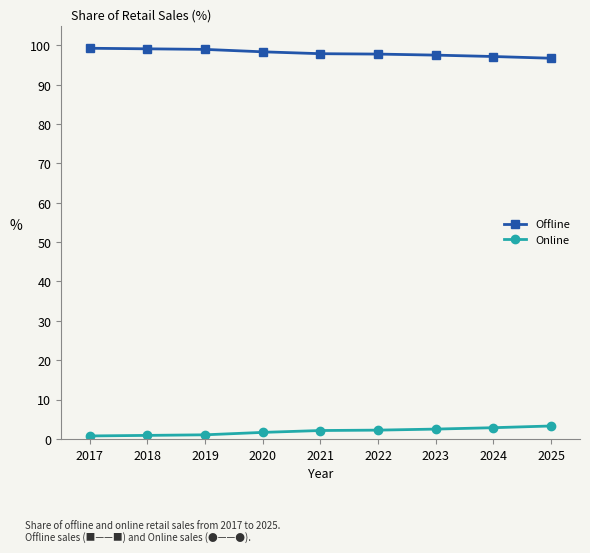

At how many categories does at least one series exceed 67?

9